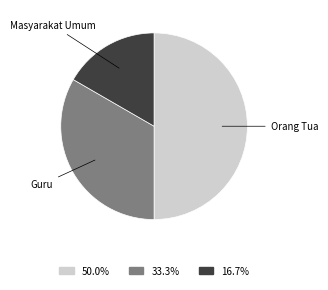

Approximately how many times larger is the value at 16.7% compared to 33.3%?

0.5